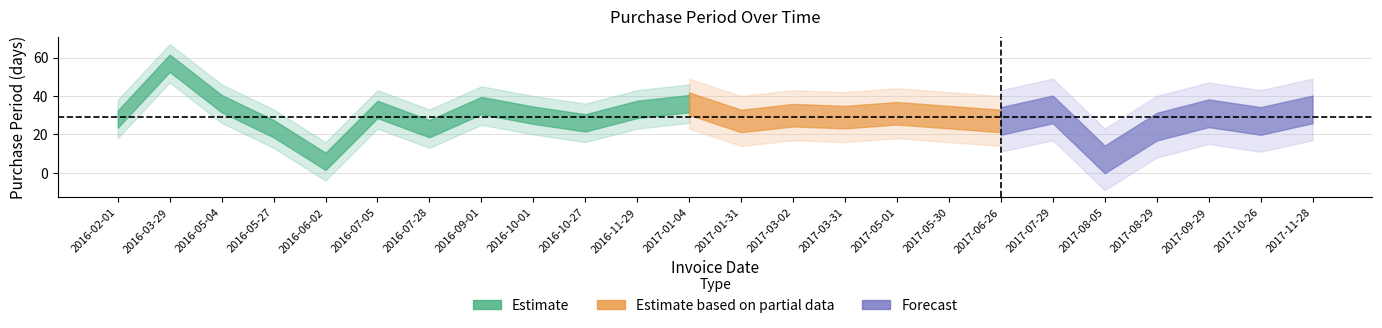

Approximately how many times larger is the value at 2017-03-31 compared to 2016-06-02?

4.8